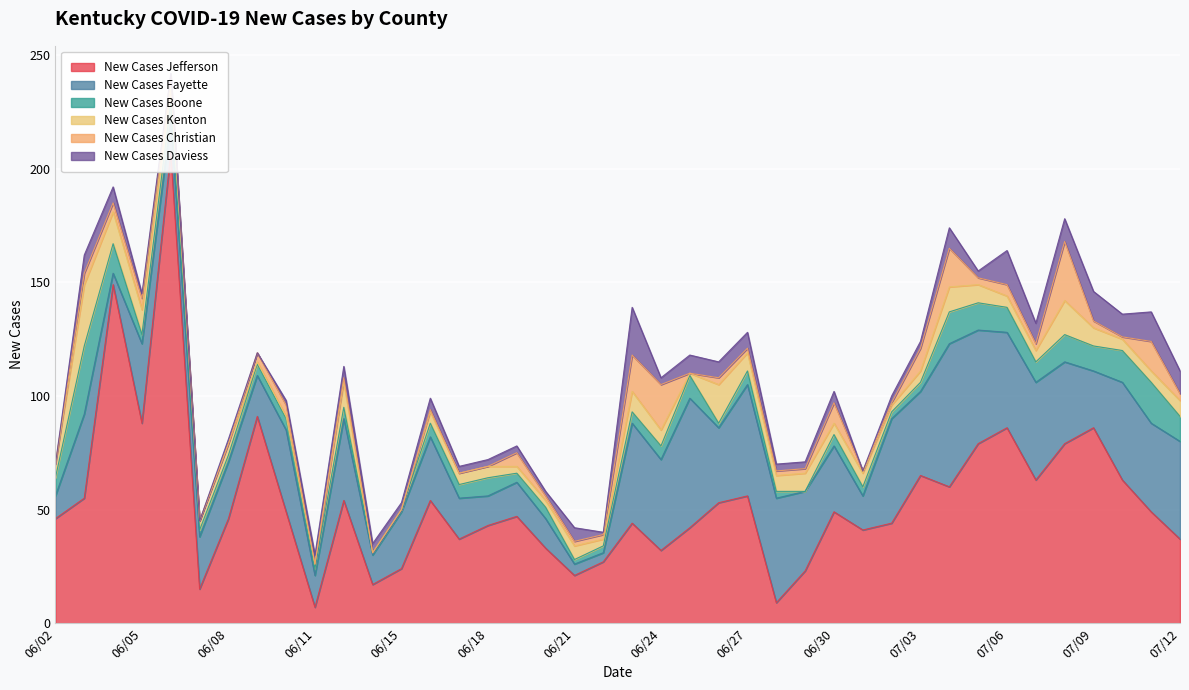

True or false: New Cases Kenton has more than 0 interior local peaks.

True